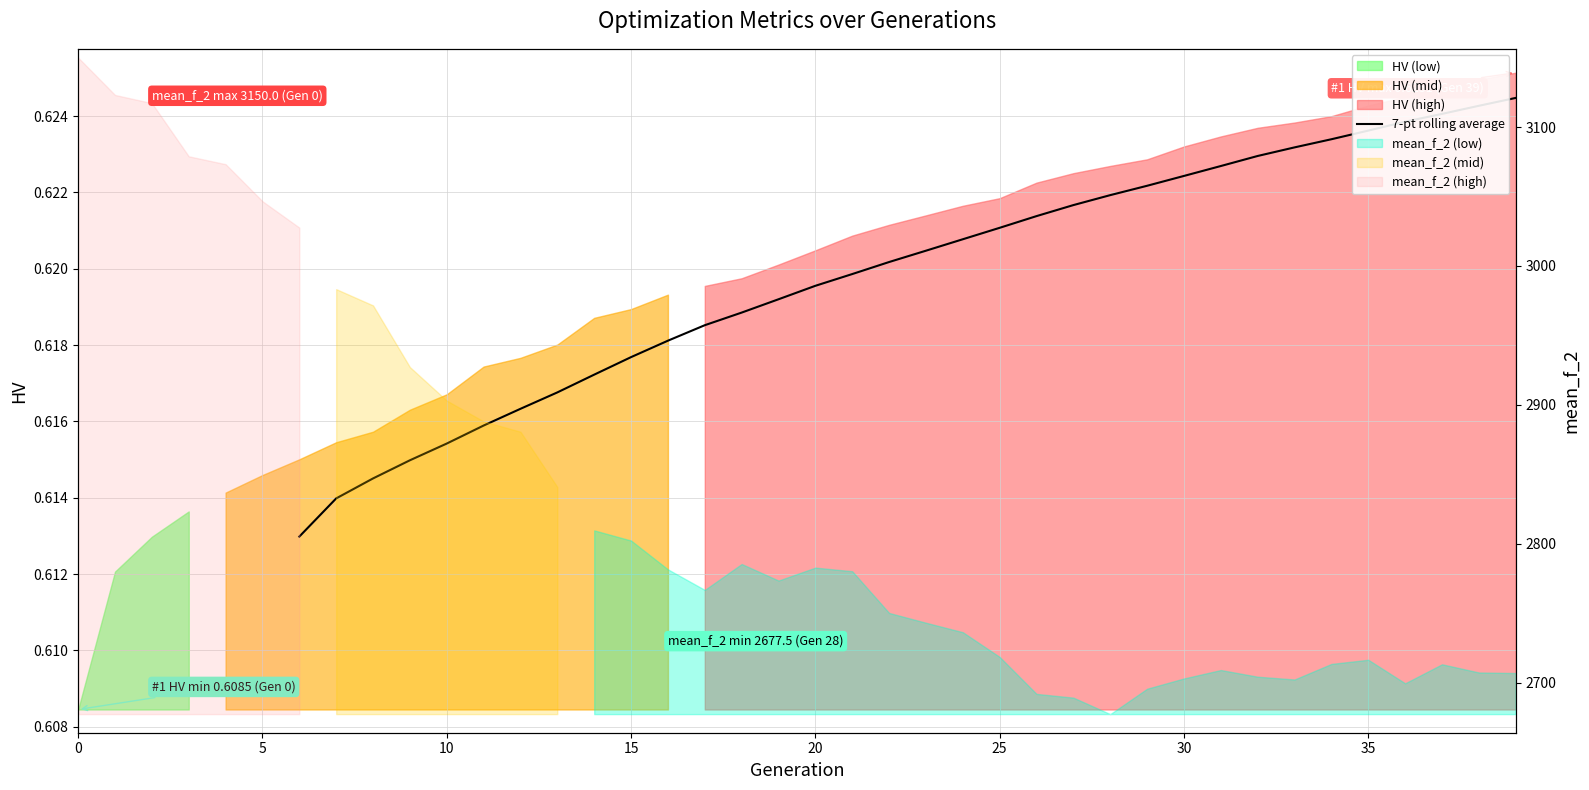

The chart shows a value of 0.6 at 10. True or false?

True